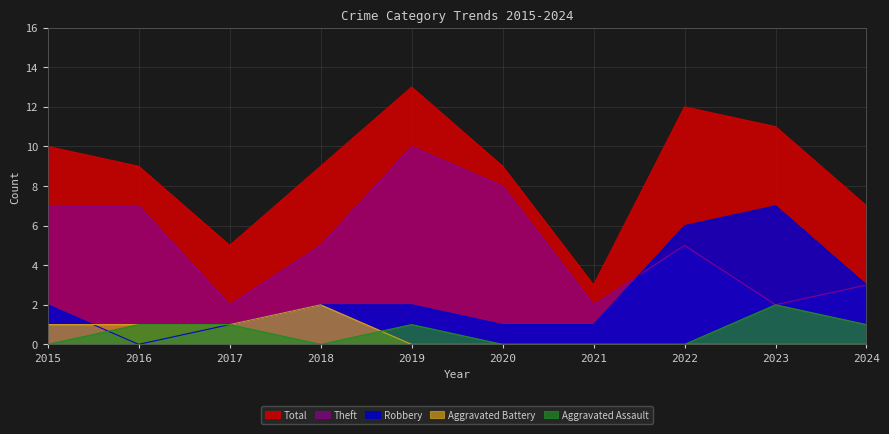

How many values in Robbery are above zero?

9